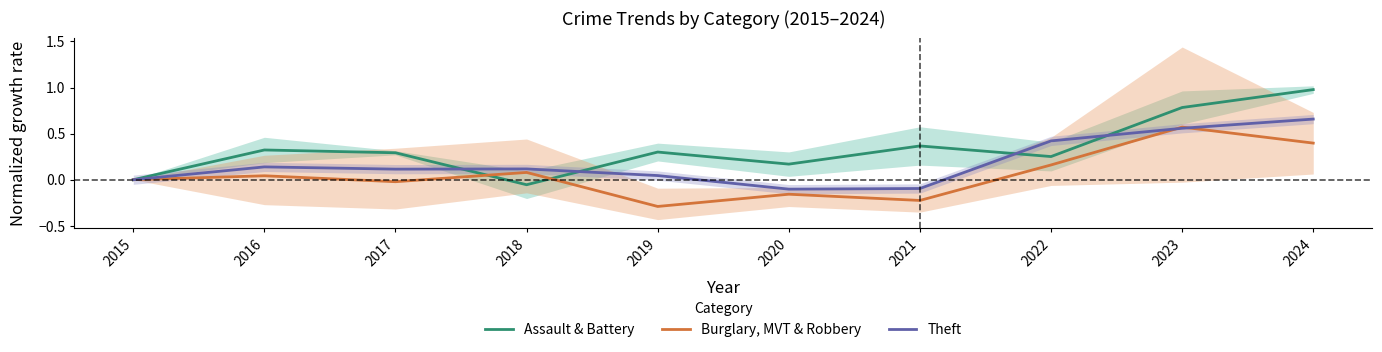

The Burglary, MVT & Robbery series shows 0.0 at 2015. True or false?

True